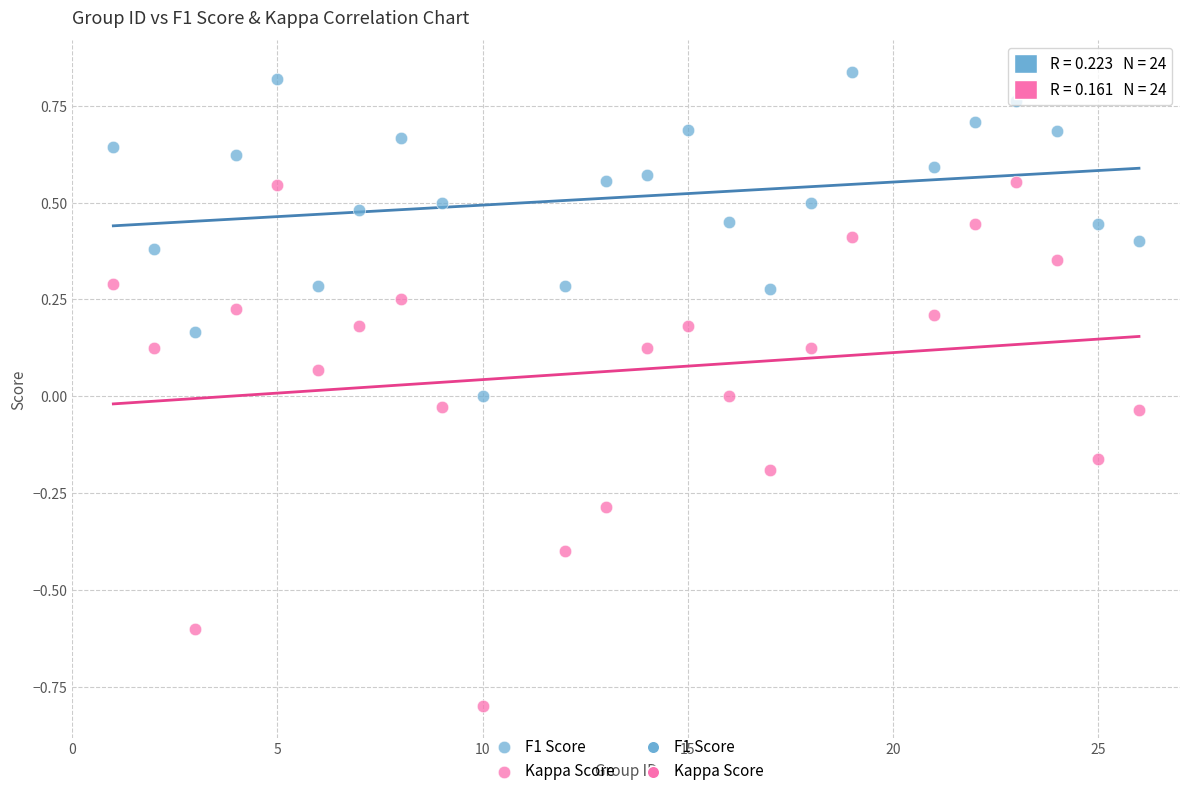

Which series contains the lowest Y value?

Kappa Score